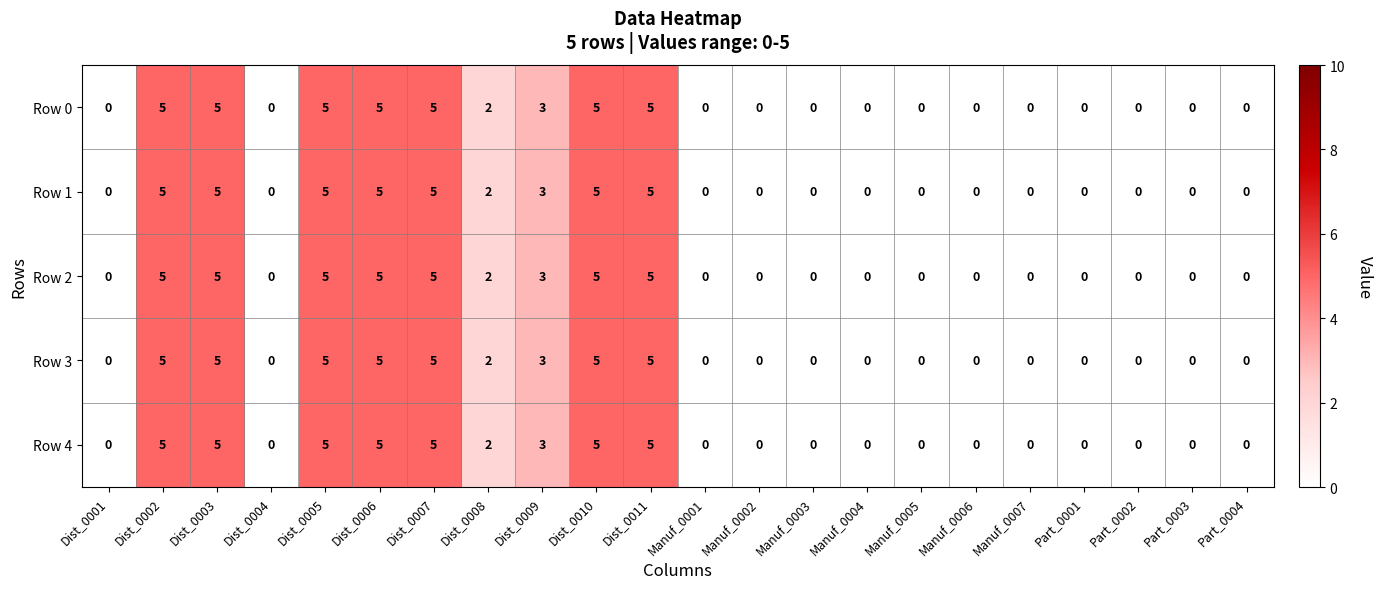

Is it true that Row 4 equals 0 at Manuf_0006?

True